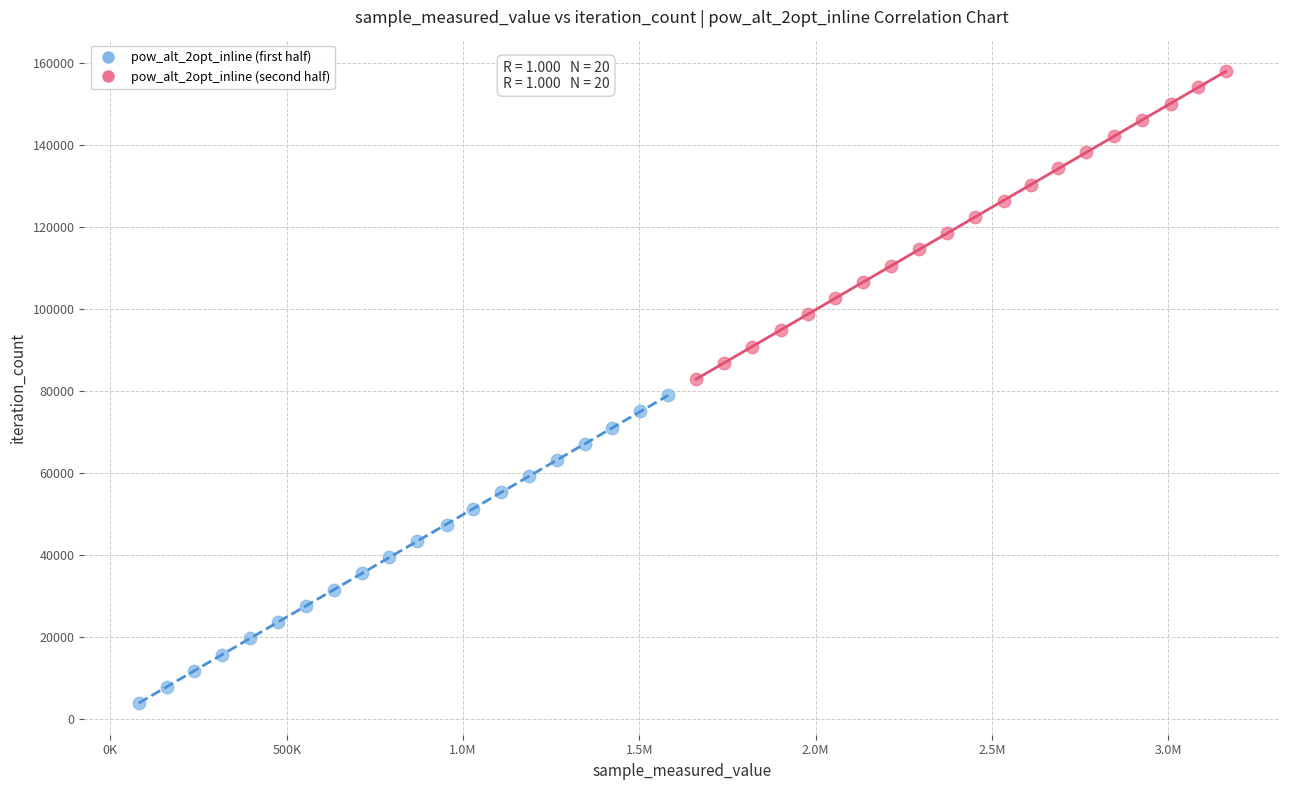

Which series contains the lowest Y value?

pow_alt_2opt_inline (first half)